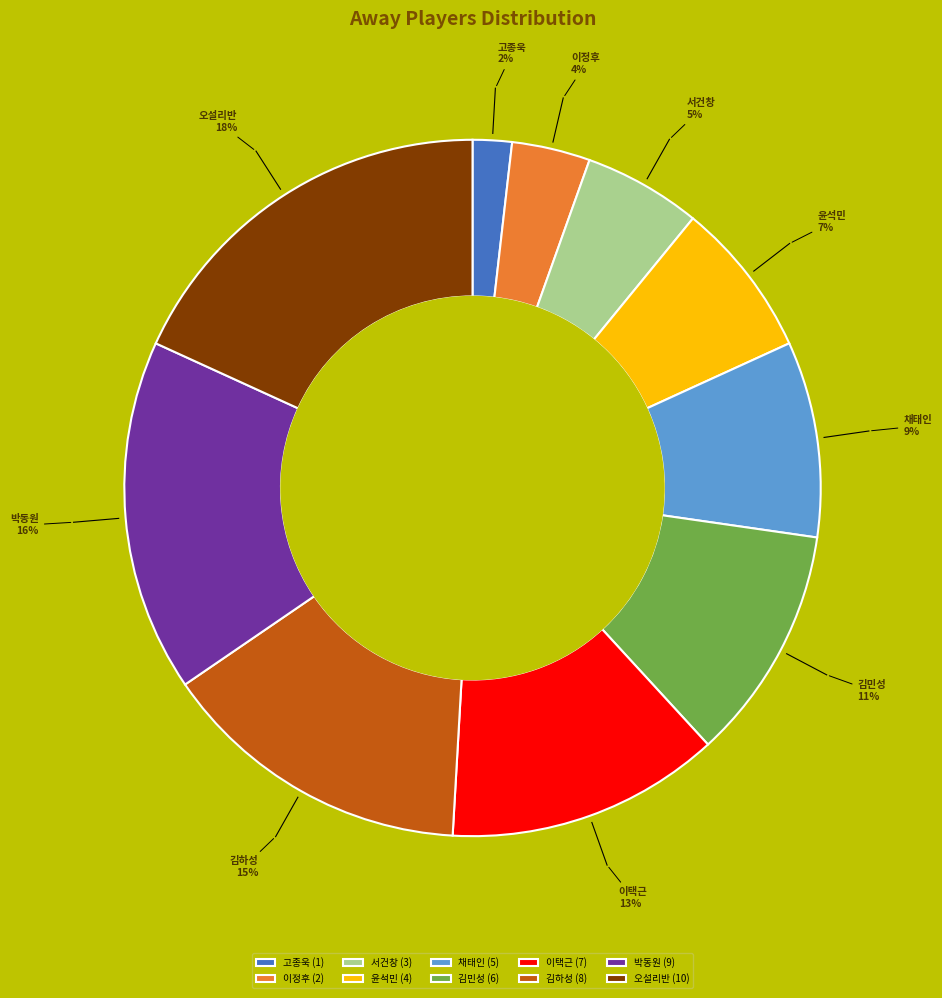

Is there any slice that represents more than half of the pie?

No